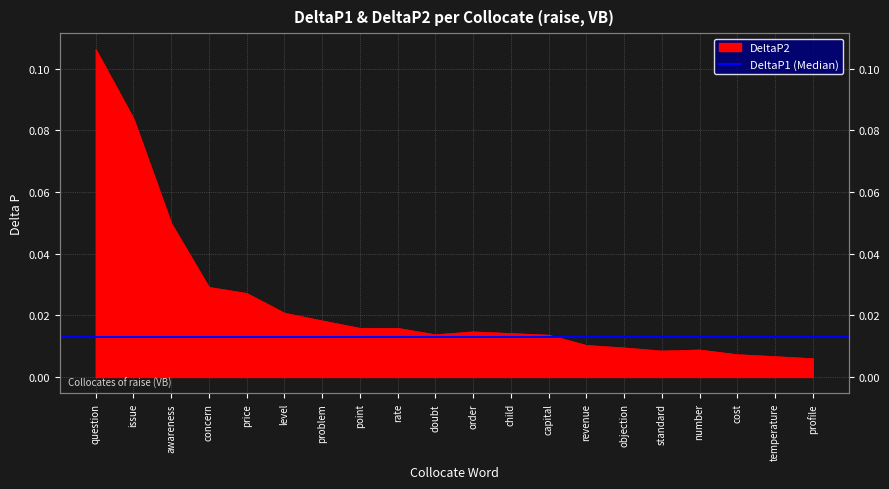

The chart shows a value of 0.0 at problem. True or false?

False